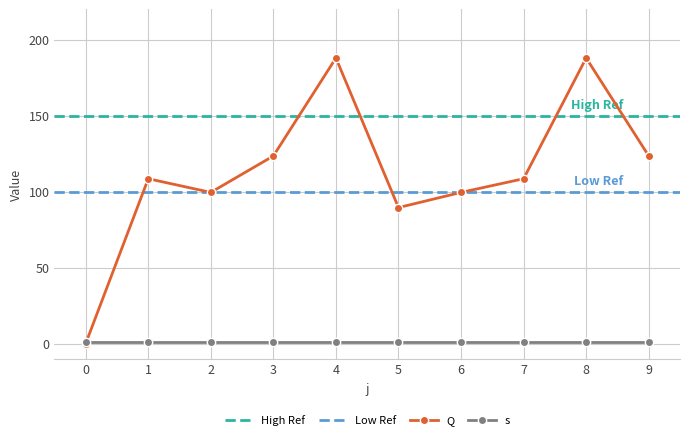

Rank the categories by value from highest to lowest.

4, 8, 3, 9, 1, 7, 2, 6, 5, 0